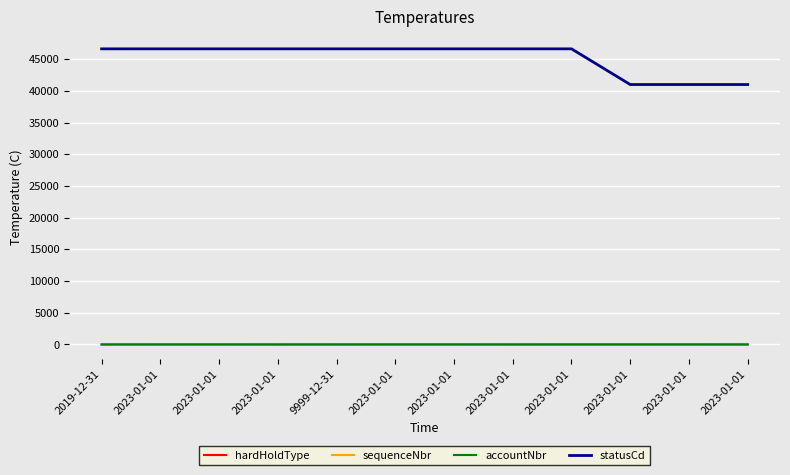

Is the value of statusCd at 9999-12-31 greater than the value of accountNbr at 2023-01-01?

Yes